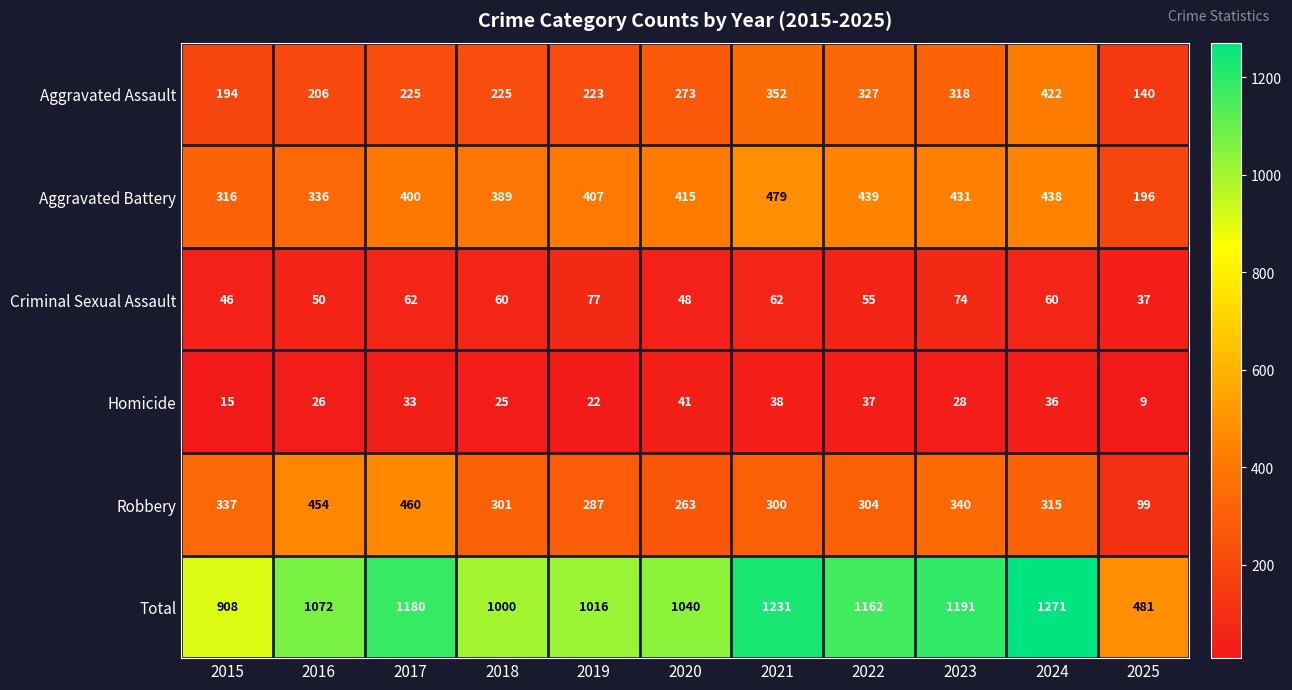

Read the Aggravated Battery value at 2025, to the nearest 10.

200